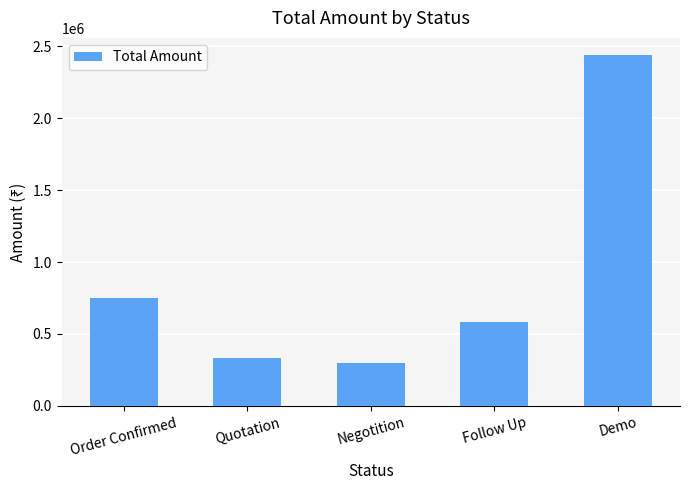

What is the change in value from Quotation to Negotition?

-34134